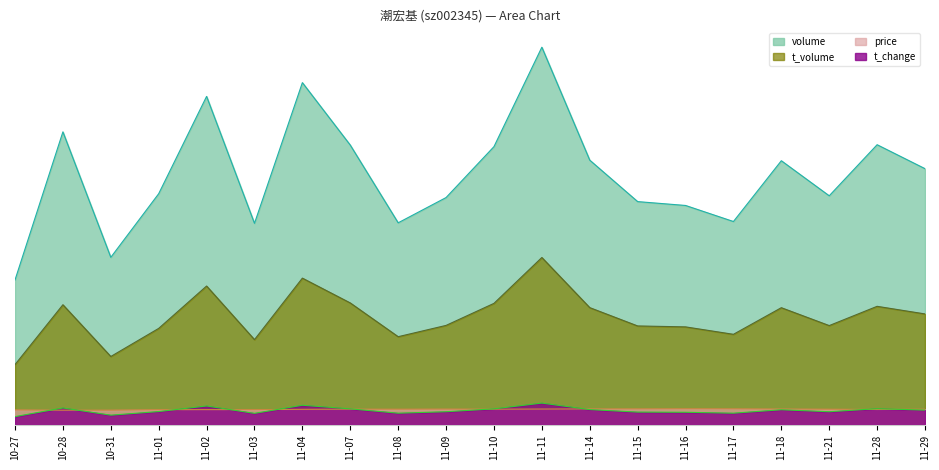

What are all the series names shown in the legend?

volume, t_volume, price, t_change